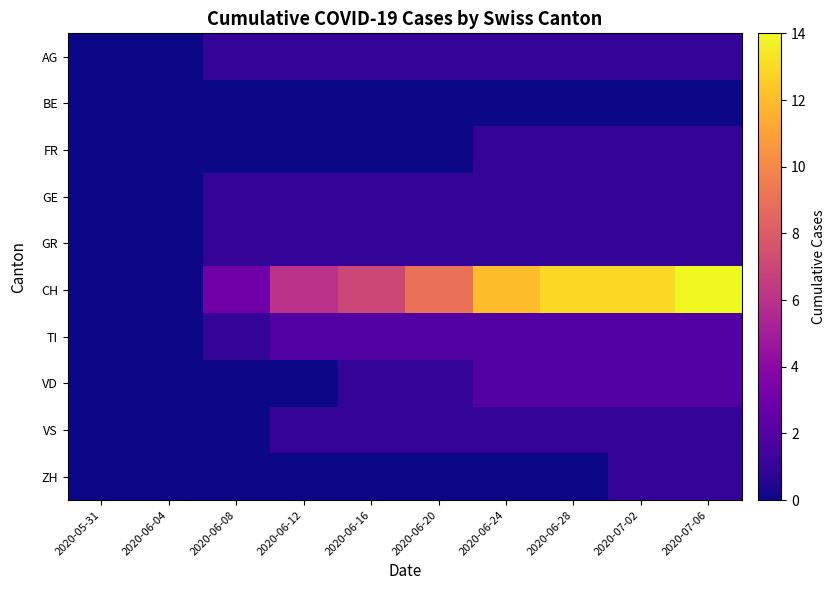

Which series has the widest spread of values?

CH